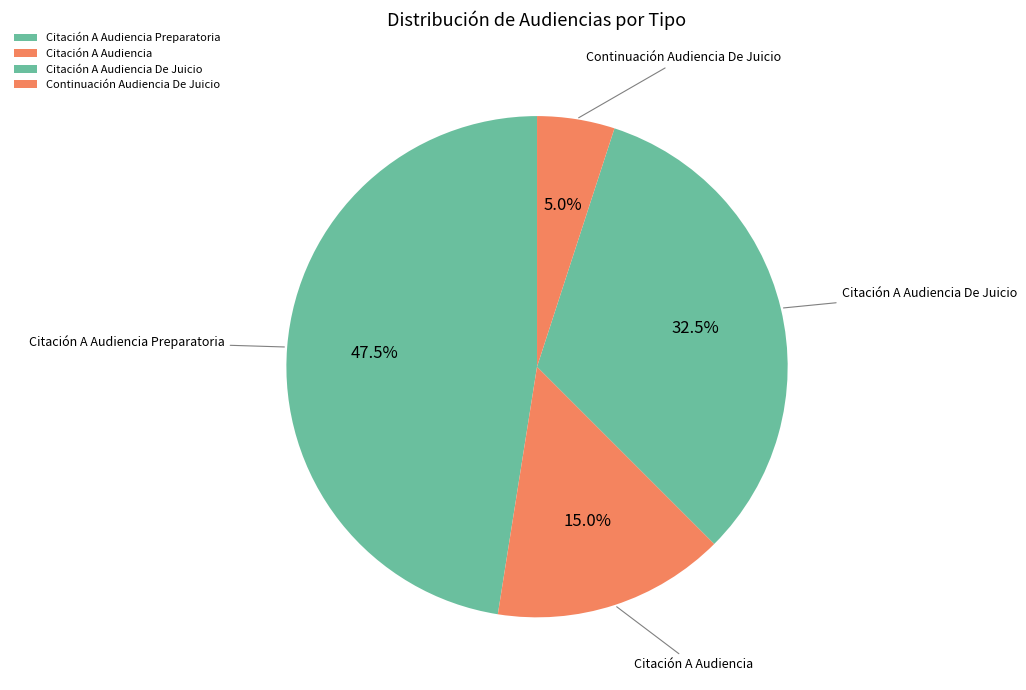

What is the smallest slice in the pie chart?

Continuación Audiencia De Juicio